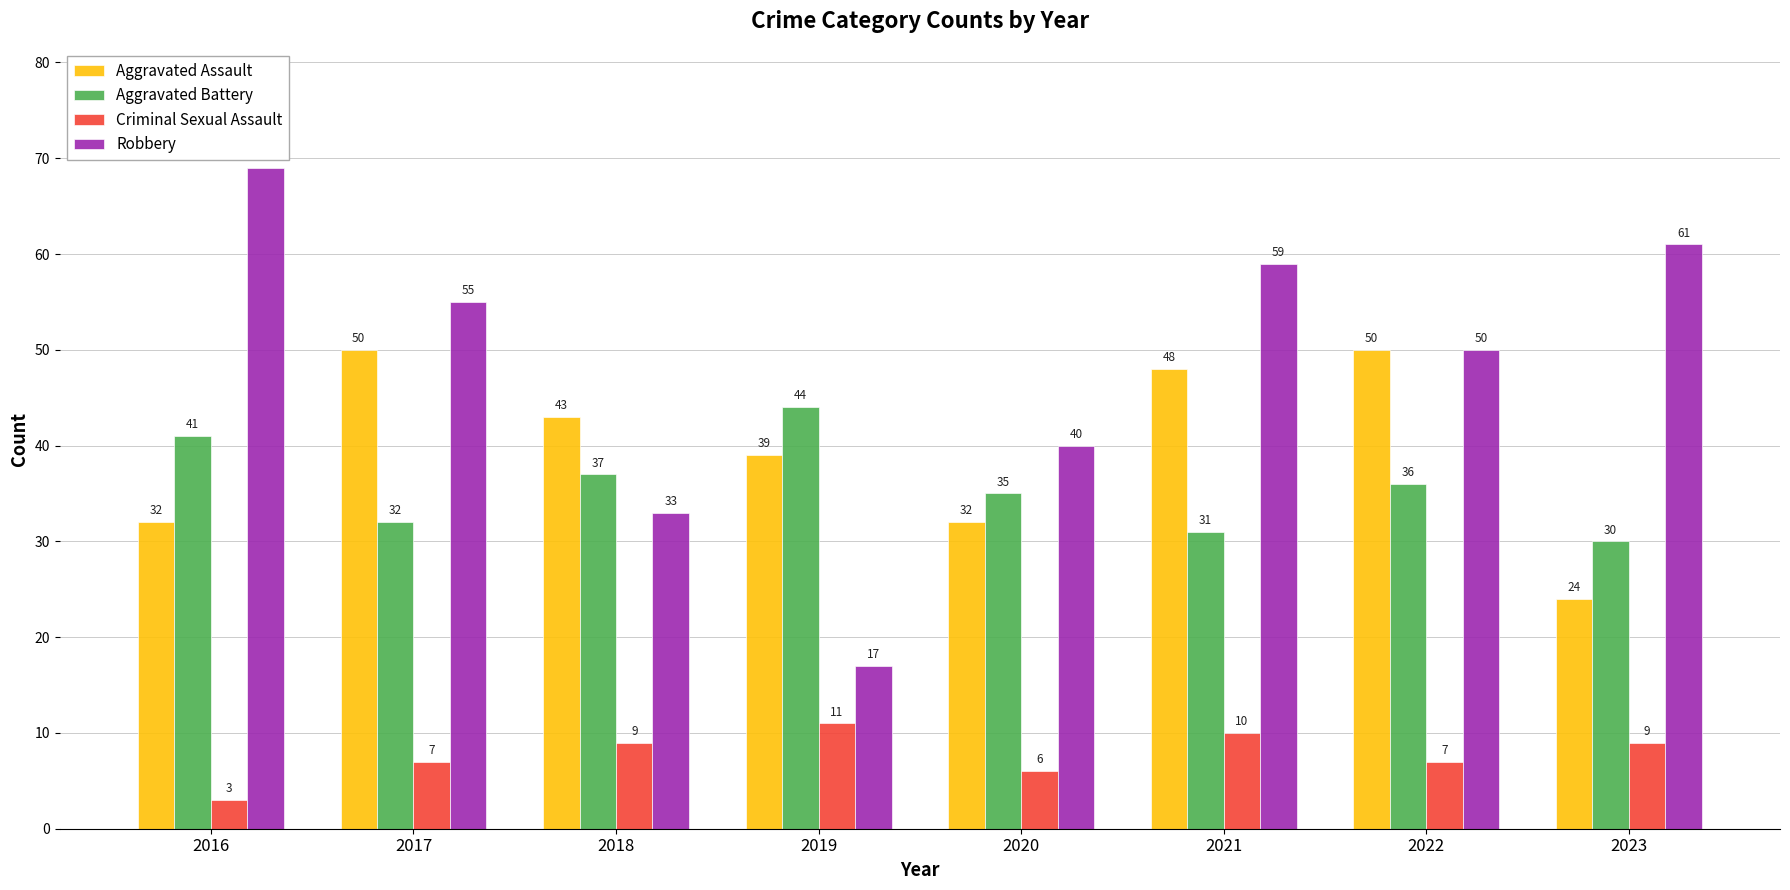

What is the value of the Aggravated Battery bar at the 1st from the left?

41